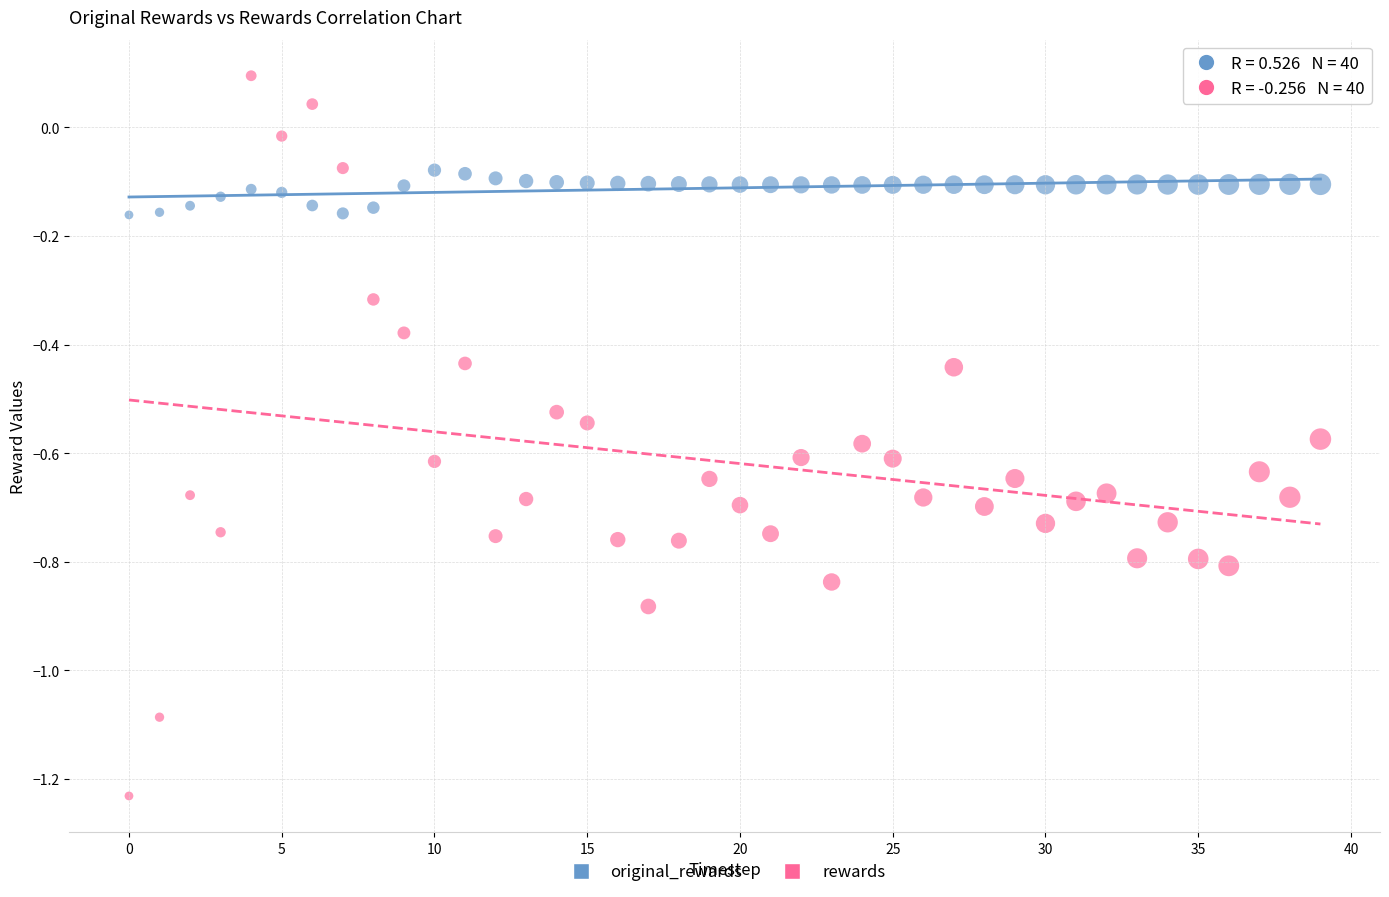

Which series reaches the maximum Y coordinate?

rewards